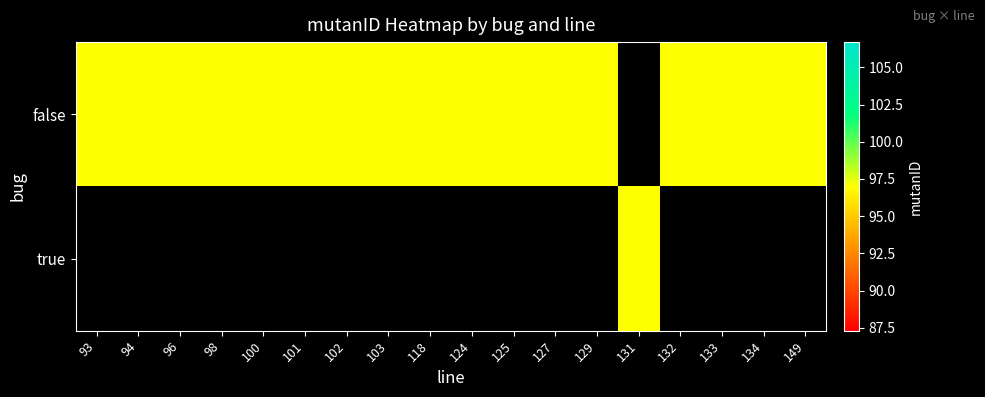

List the series in order of their overall mean, highest first.

false, true